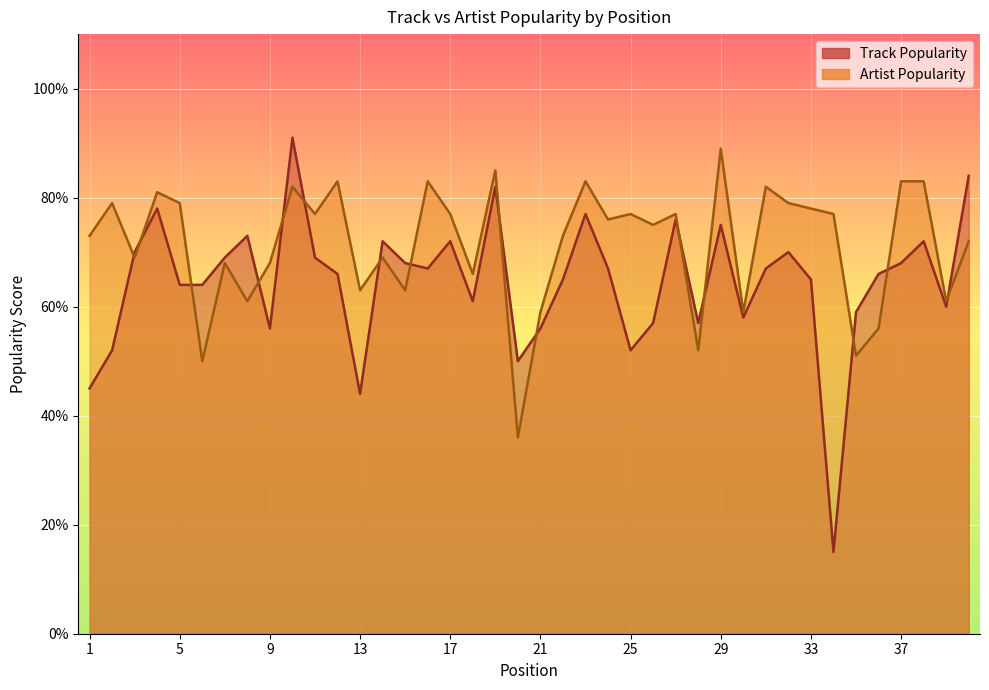

How many distinct data groups are displayed?

2